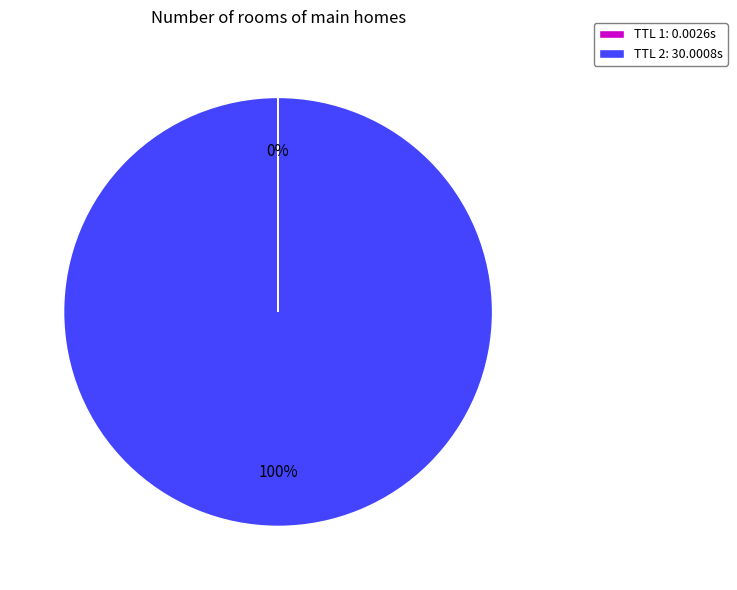

Which slice is the largest?

TTL 2: 30.0008s